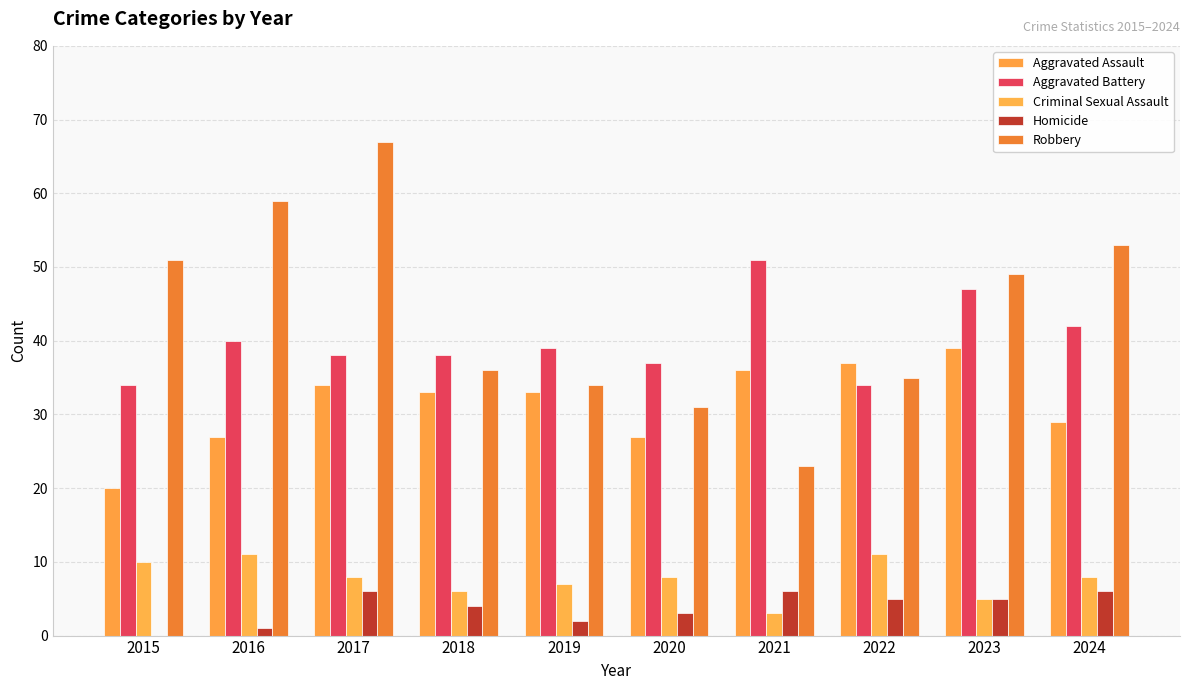

Which category has the highest value across all series?

2017